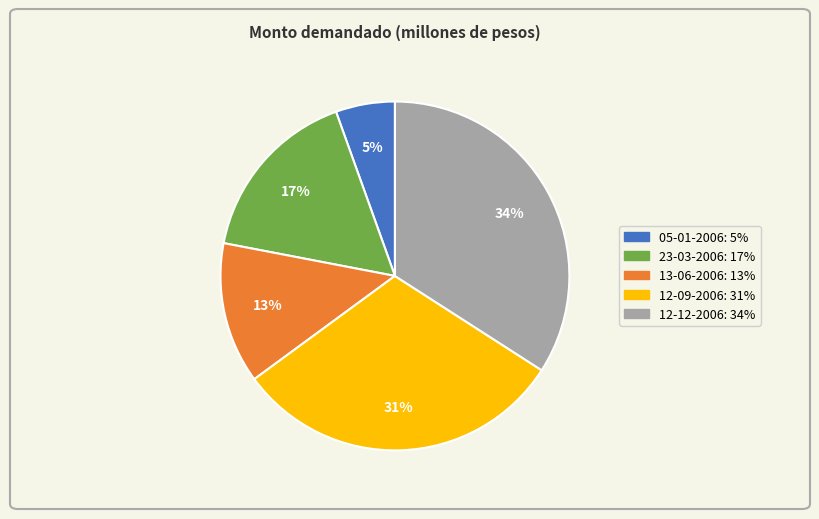

To the nearest percent, what is the average slice percentage?

20%